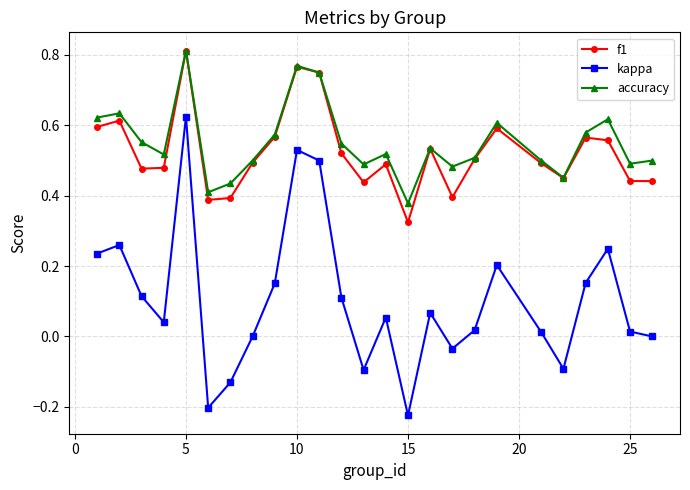

True or false: f1 and kappa intersect in this chart.

False